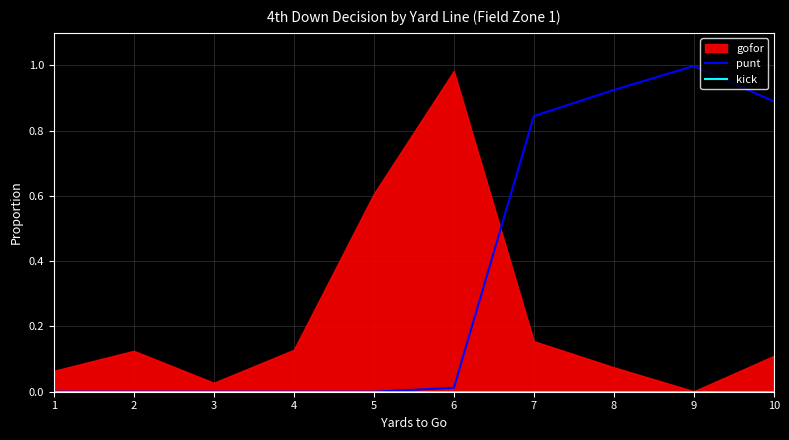

True or false: punt and kick cross at least once.

False